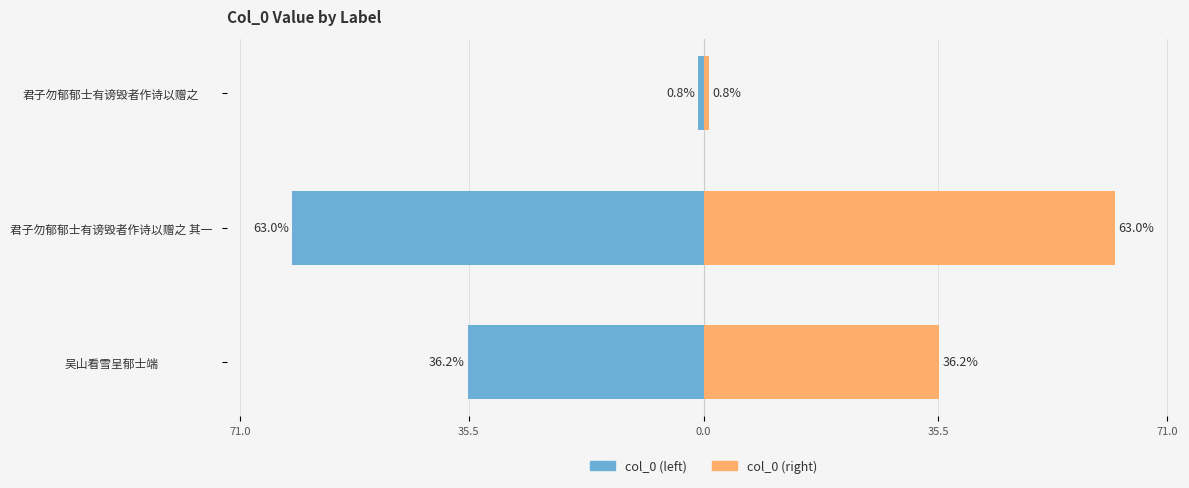

How many categories are shown in the chart?

3